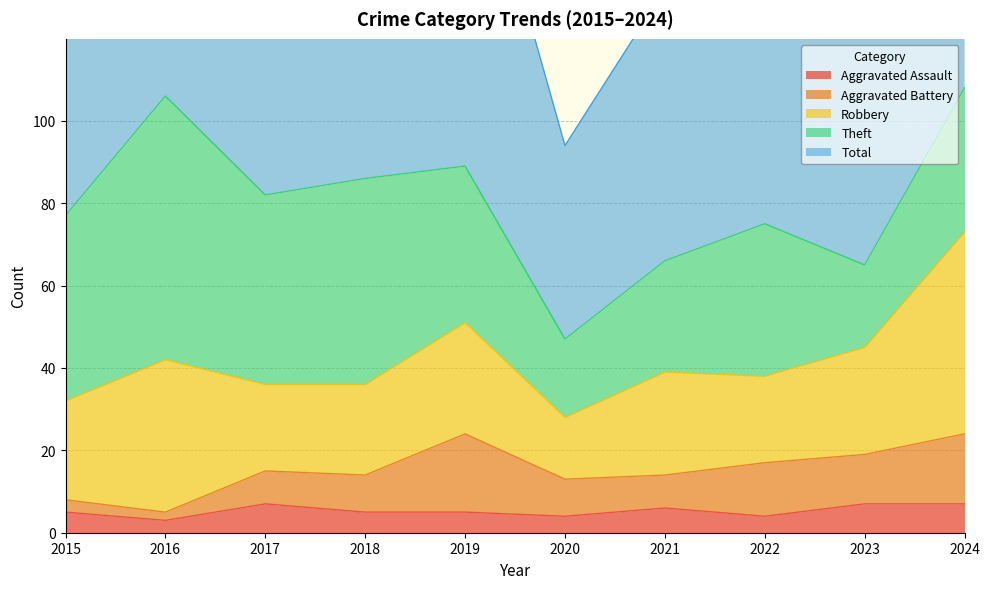

True or false: Total and Aggravated Assault intersect in this chart.

False